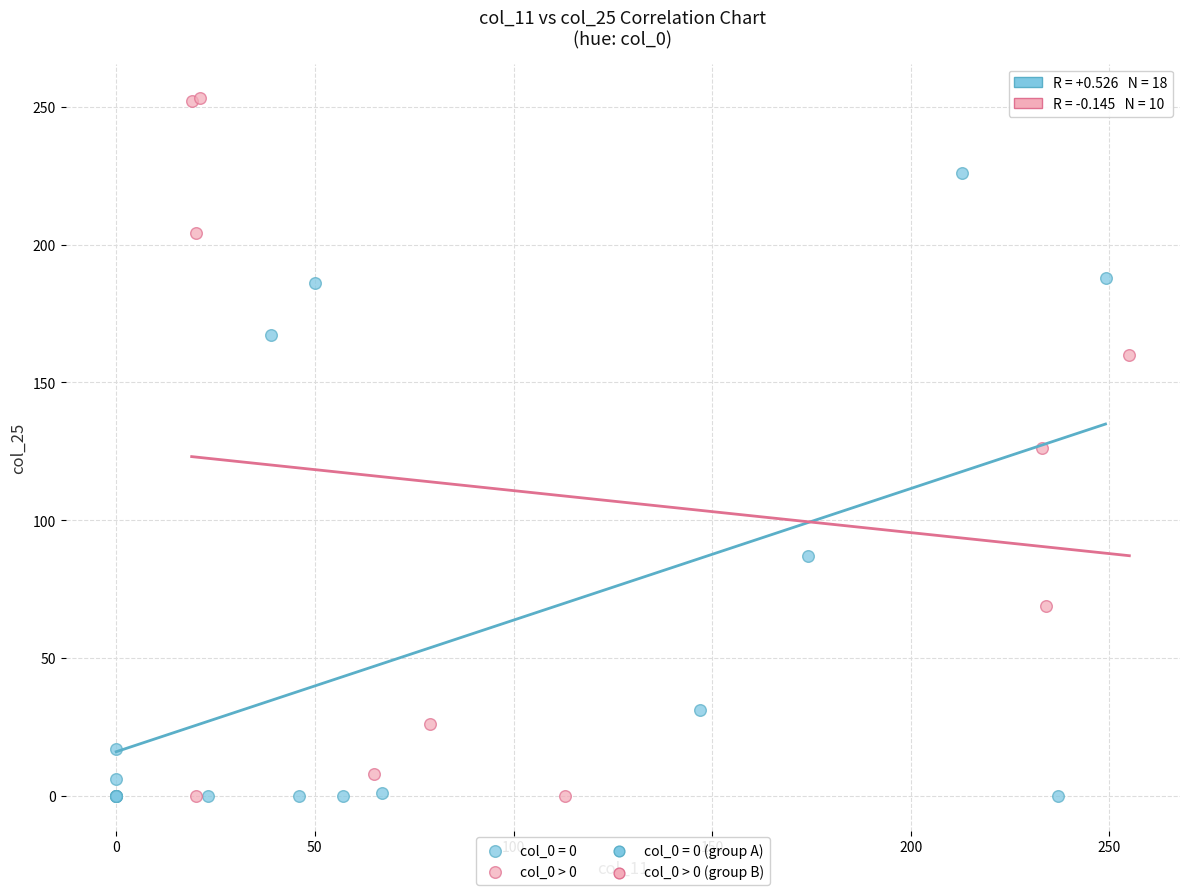

Which series contains the highest Y value?

col_0 > 0